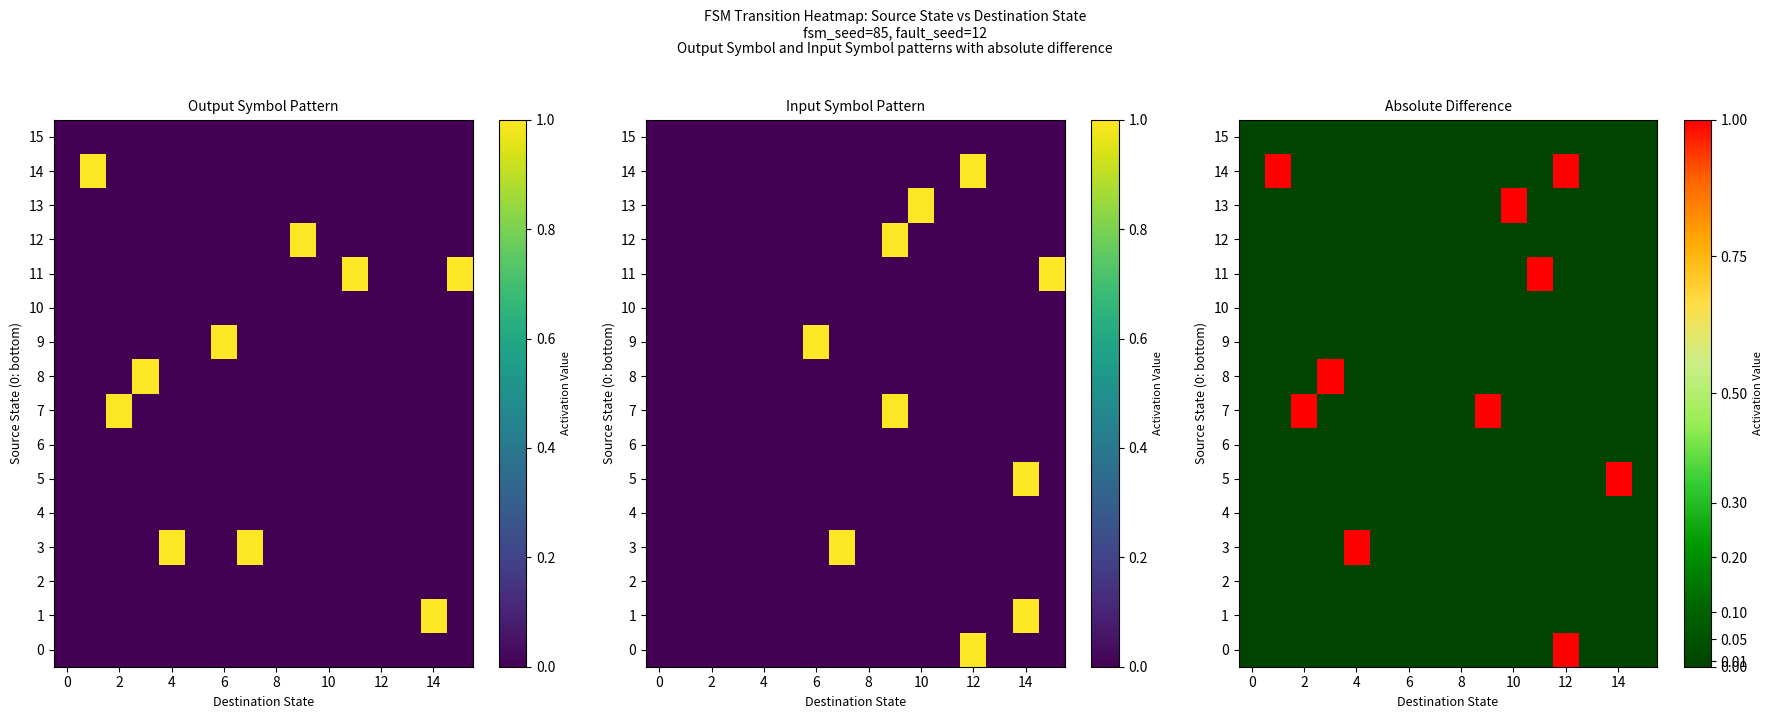

Which category has the highest value across all series?

12